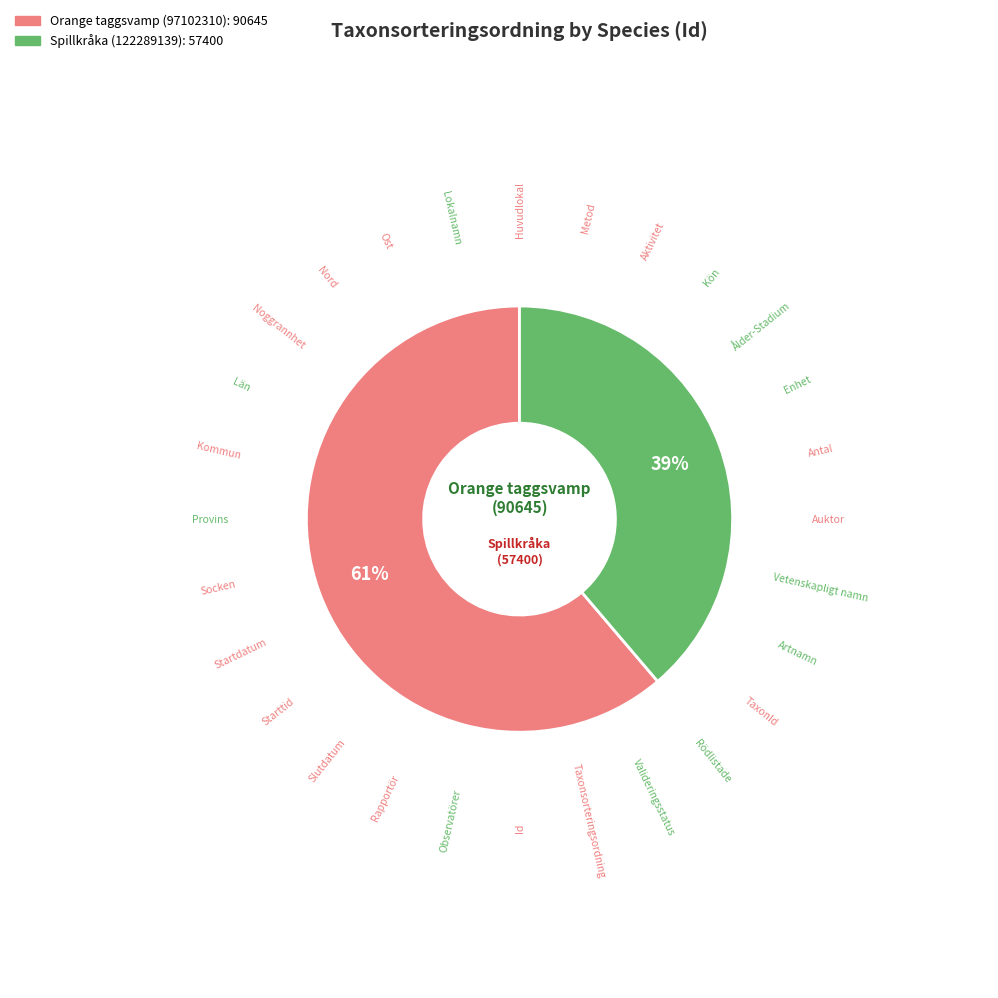

Count the number of slices in the pie.

2